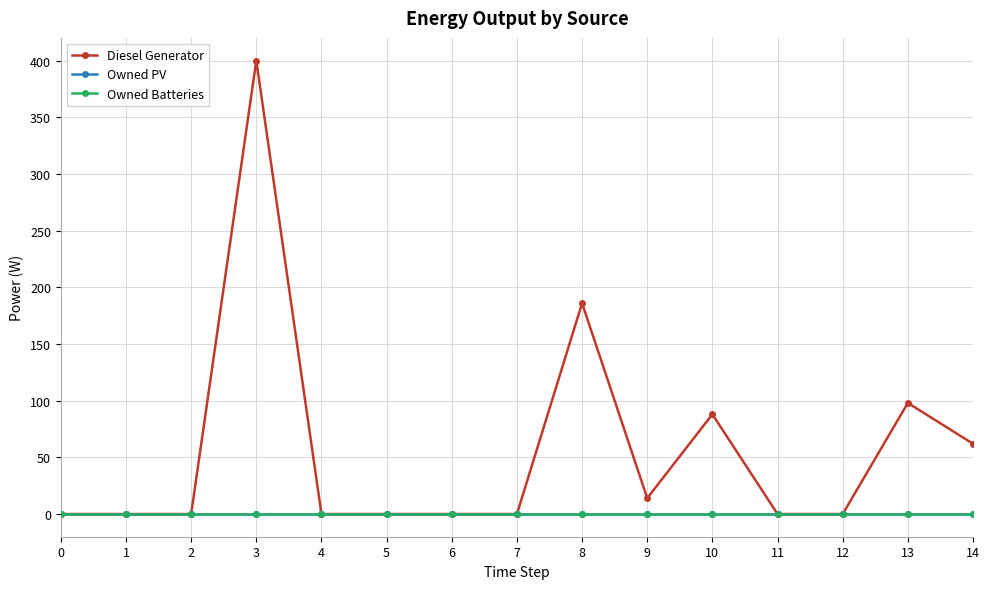

At which category is the sum across all series the highest?

3